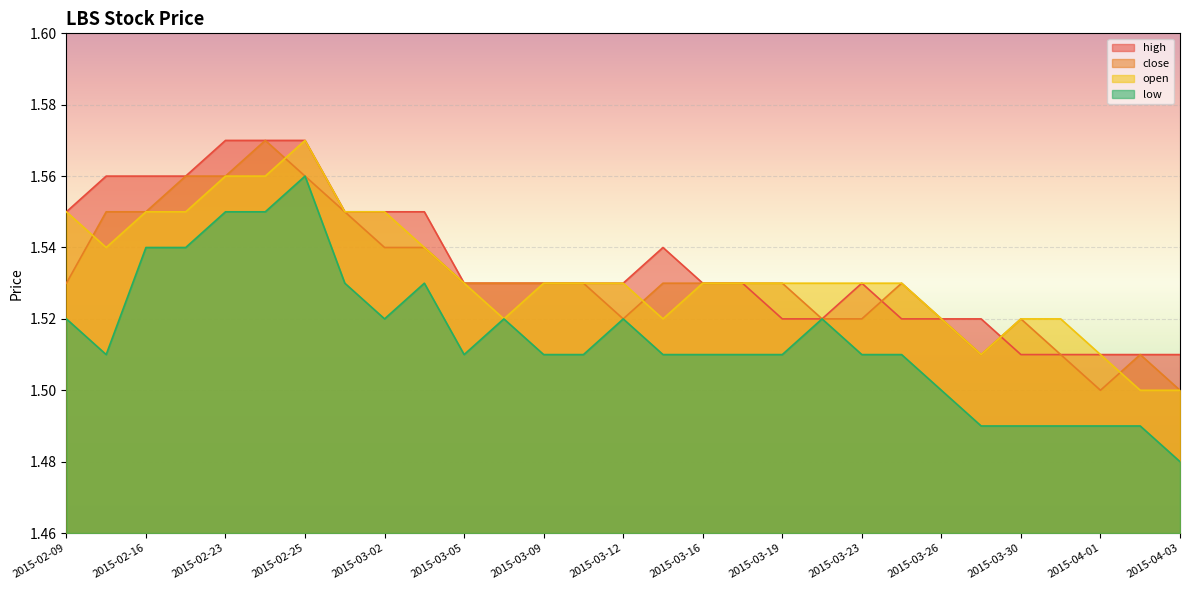

Where is the first local maximum for low?

2015-02-25